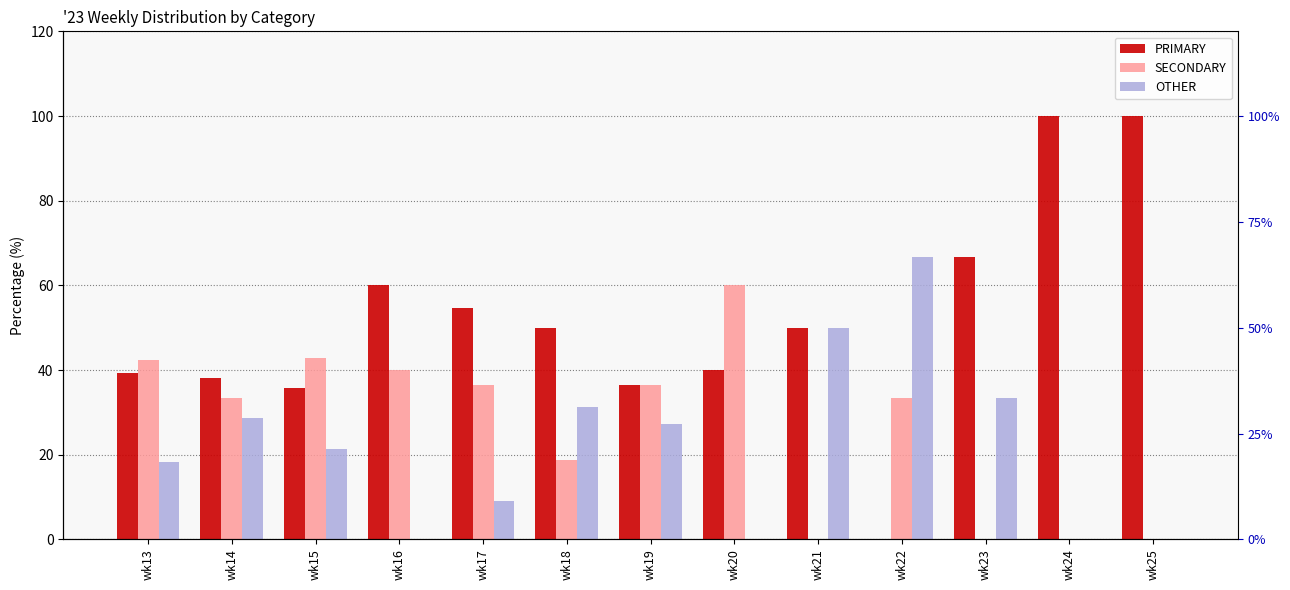

Is it true that OTHER equals 0.0 at wk25?

True